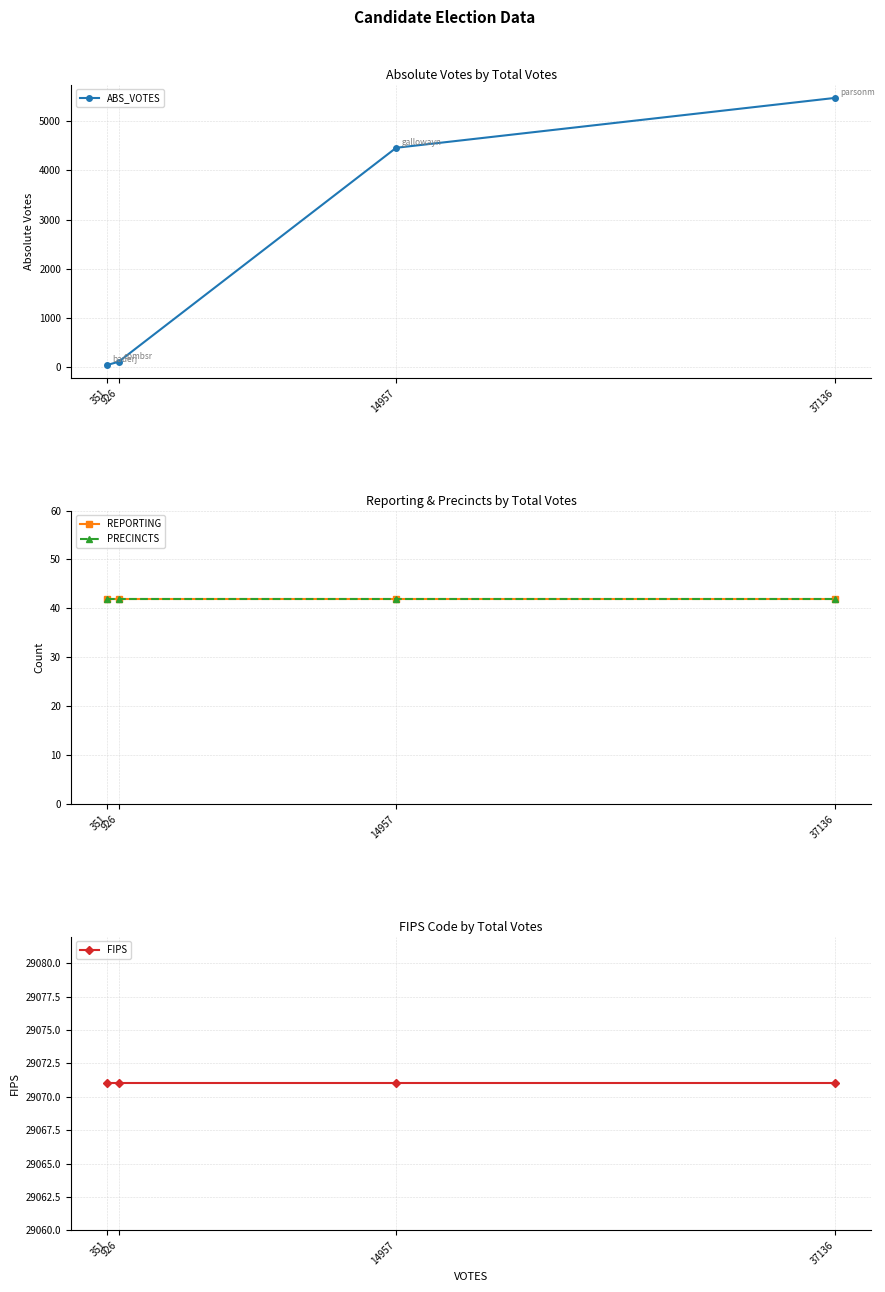

List the series in order of their peak value, lowest first.

REPORTING, PRECINCTS, ABS_VOTES, FIPS